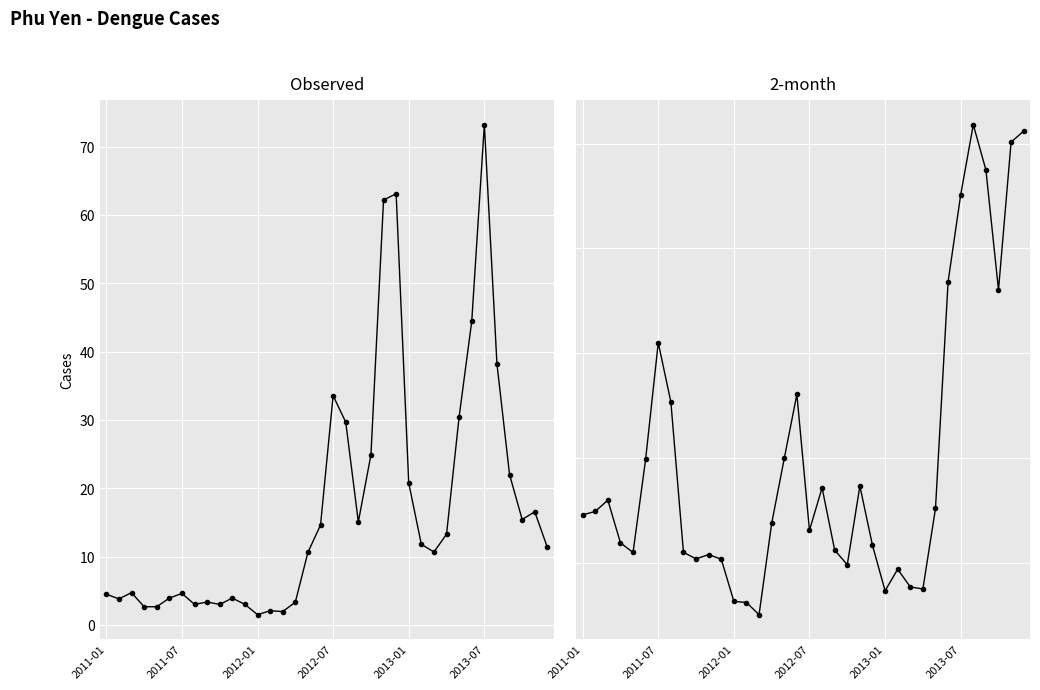

At 2012-01, list the series in order from smallest to largest.

Observed, 2-month